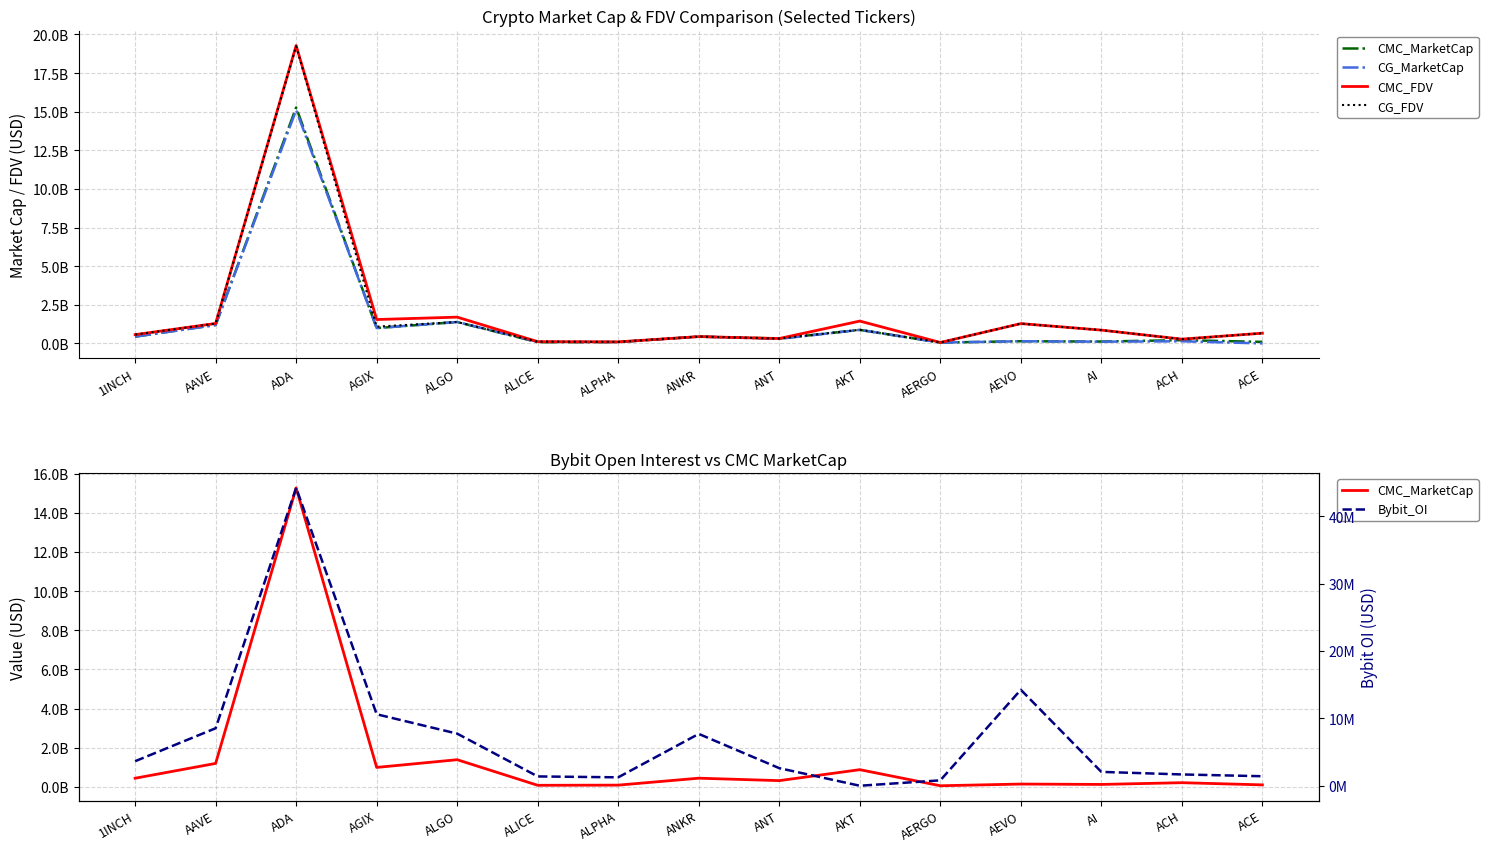

Reading right to left, list all the values displayed in this chart.

CMC_MarketCap: ACE=98867243	ACH=210288056	AI=121361299	AEVO=141068916	AERGO=54080735	AKT=875464389	ANT=315641649	ANKR=440368489	ALPHA=86108700	ALICE=76858003	ALGO=1384708420	AGIX=991172580	ADA=15274476163	AAVE=1194719808	1INCH=438285346
CG_MarketCap: ACE=0	ACH=136882022	AI=111867798	AEVO=140815119	AERGO=54174369	AKT=876953204	ANT=293039391	ANKR=441957643	ALPHA=86319642	ALICE=102253127	ALGO=1385748540	AGIX=992225967	ADA=15105302926	AAVE=1192282415	1INCH=438516193
CMC_FDV: ACE=661529462	ACH=276510472	AI=861100127	AEVO=1282444696	AERGO=60764871	AKT=1445803390	ANT=315641649	ANKR=440368489	ALPHA=98975518	ALICE=113170713	ALGO=1700842505	AGIX=1546082498	ADA=19284262407	AAVE=1290645549	1INCH=567817582
CG_FDV: ACE=660716814	ACH=276882232	AI=860521525	AEVO=1280137442	AERGO=60870077	AKT=881315769	ANT=316022923	ANKR=441957643	ALPHA=99217979	ALICE=113614586	ALGO=1385748652	AGIX=1084797923	ADA=19240035130	AAVE=1288015267	1INCH=568106140
Bybit_OI: ACE=1413076	ACH=1678672	AI=2058272	AEVO=14248417	AERGO=801824	AKT=0	ANT=2611540	ANKR=7697350	ALPHA=1251483	ALICE=1383773	ALGO=7738143	AGIX=10613717	ADA=44223742	AAVE=8537779	1INCH=3642830